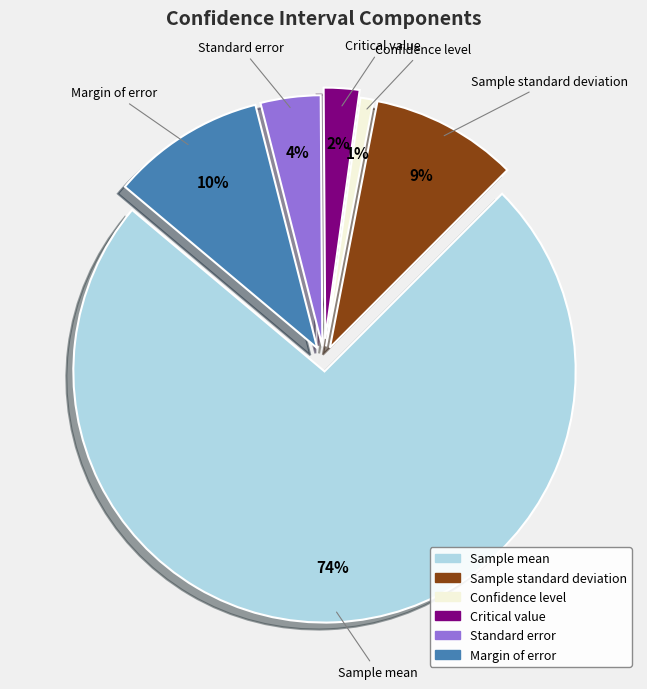

Which category accounts for the majority?

Sample mean